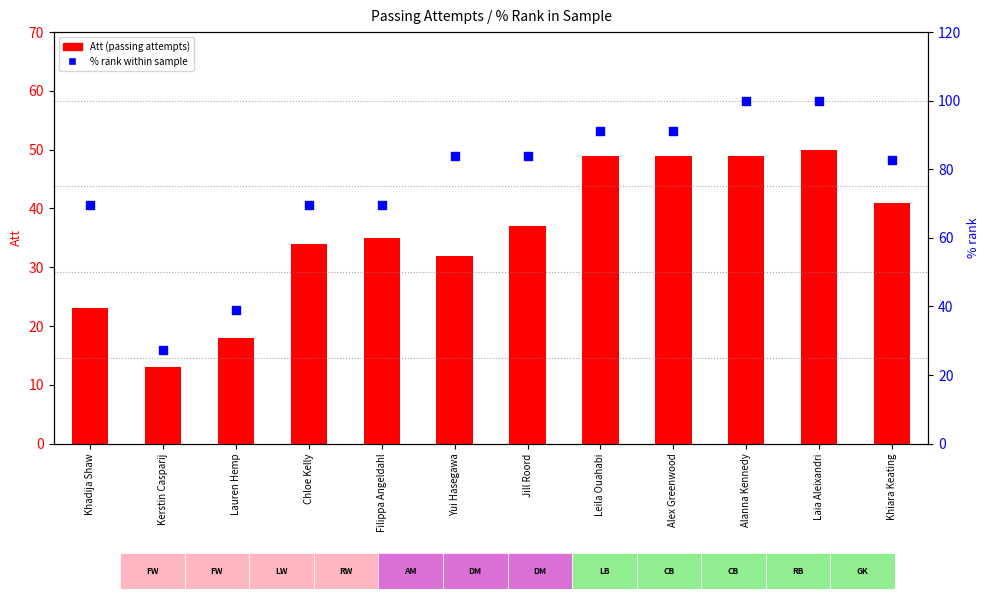

At how many categories does at least one series exceed 97?

2